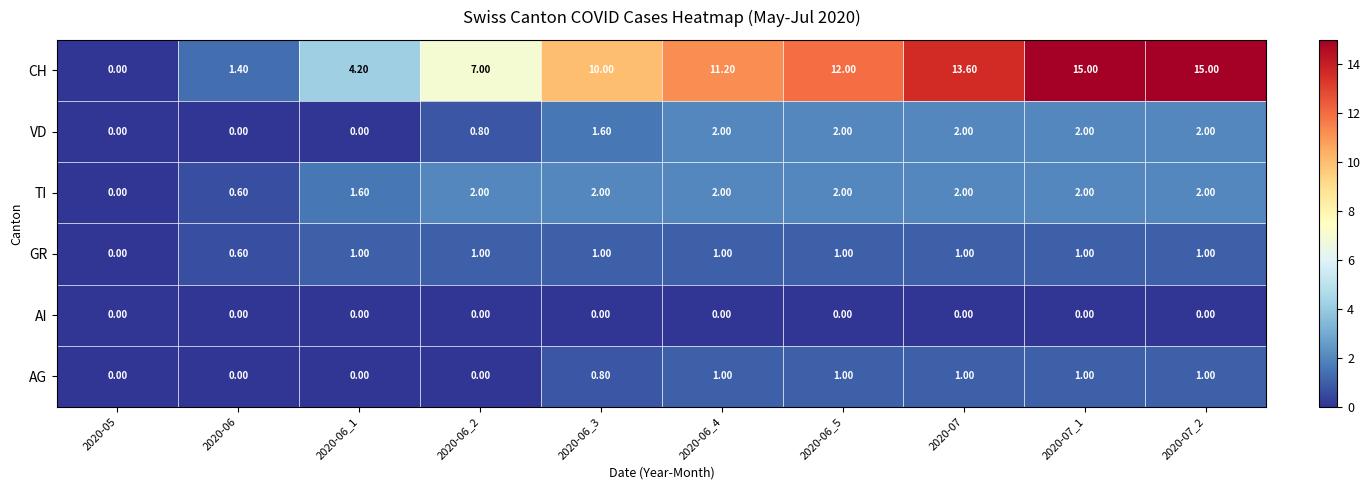

Which series has the largest total across all categories?

CH